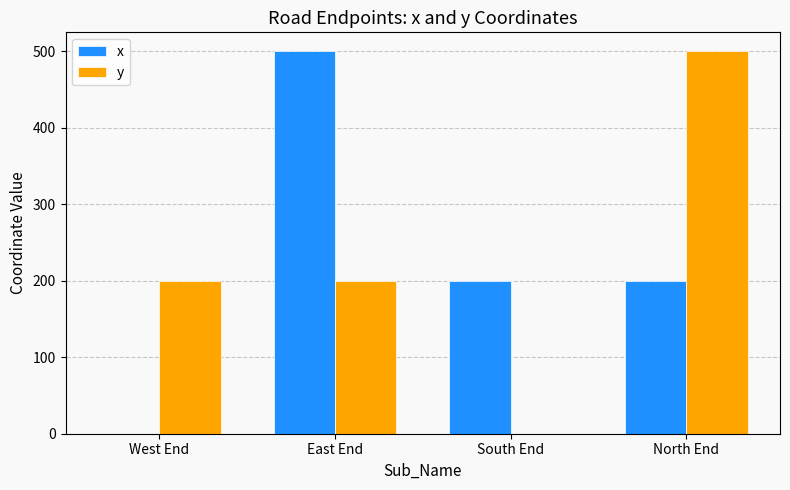

What is the sum of the x values at South End and North End?

400